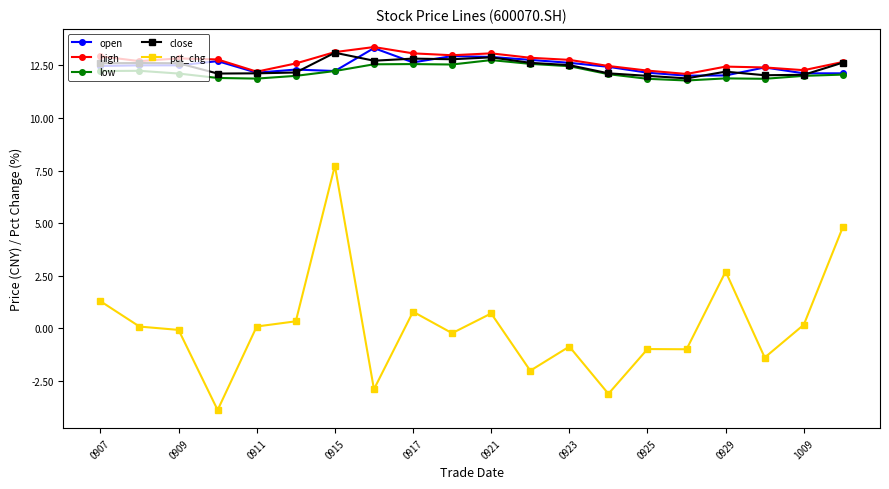

Which series has the widest spread of values?

pct_chg